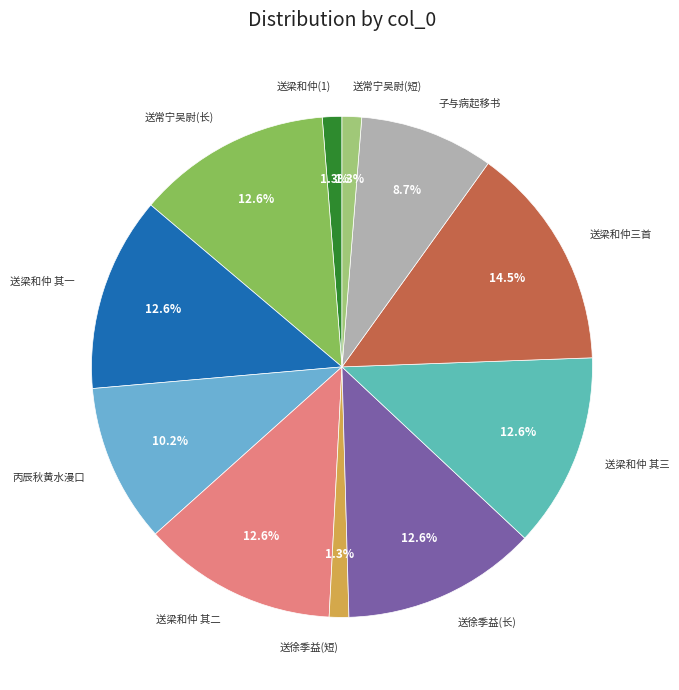

How many segments does this pie chart have?

11